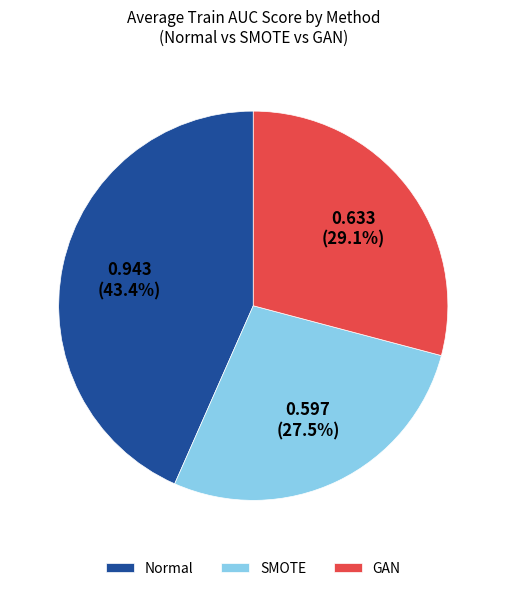

Which slice is the largest?

Normal